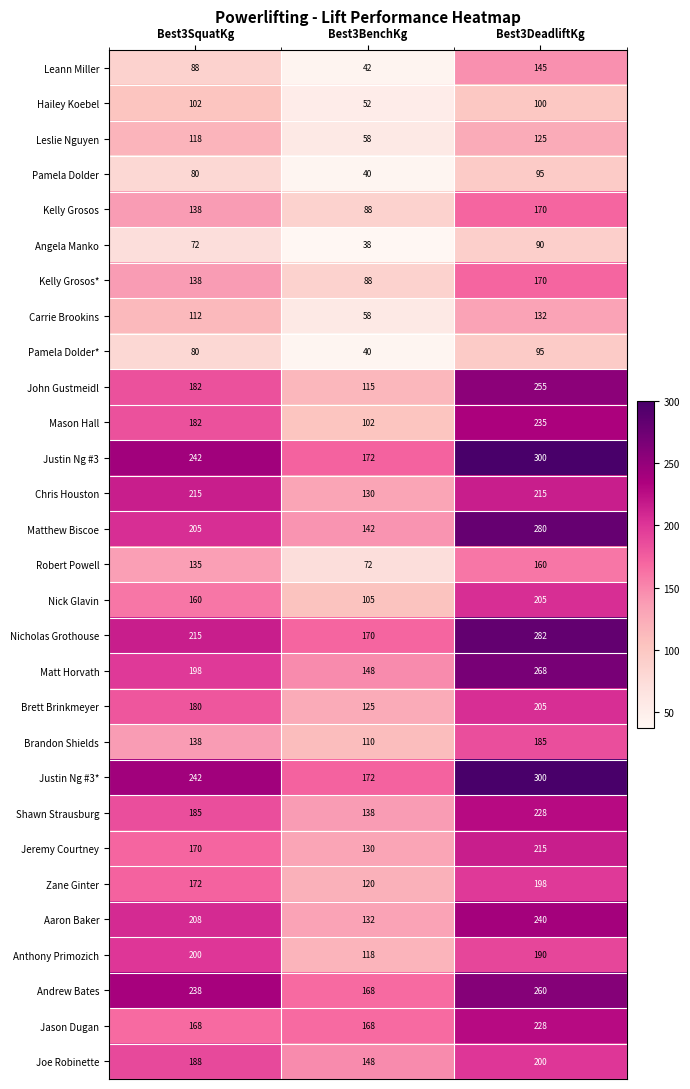

Which series changed the most between Best3BenchKg and Best3DeadliftKg?

John Gustmeidl